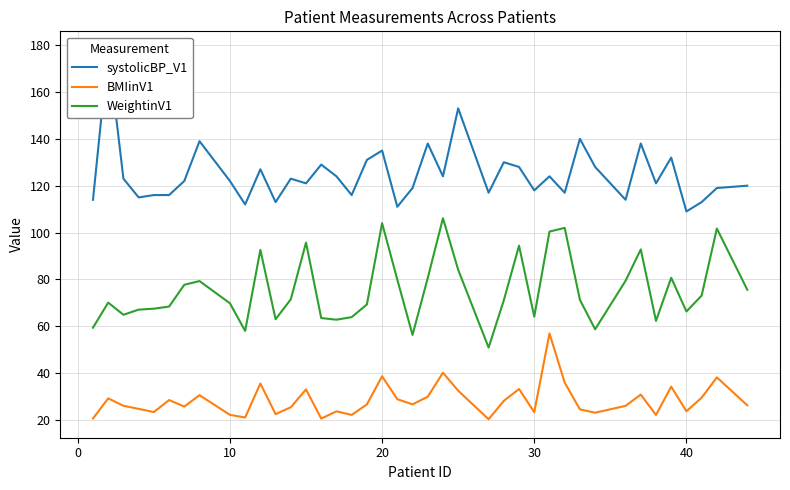

What is the lowest value of the WeightinV1 series?

50.9